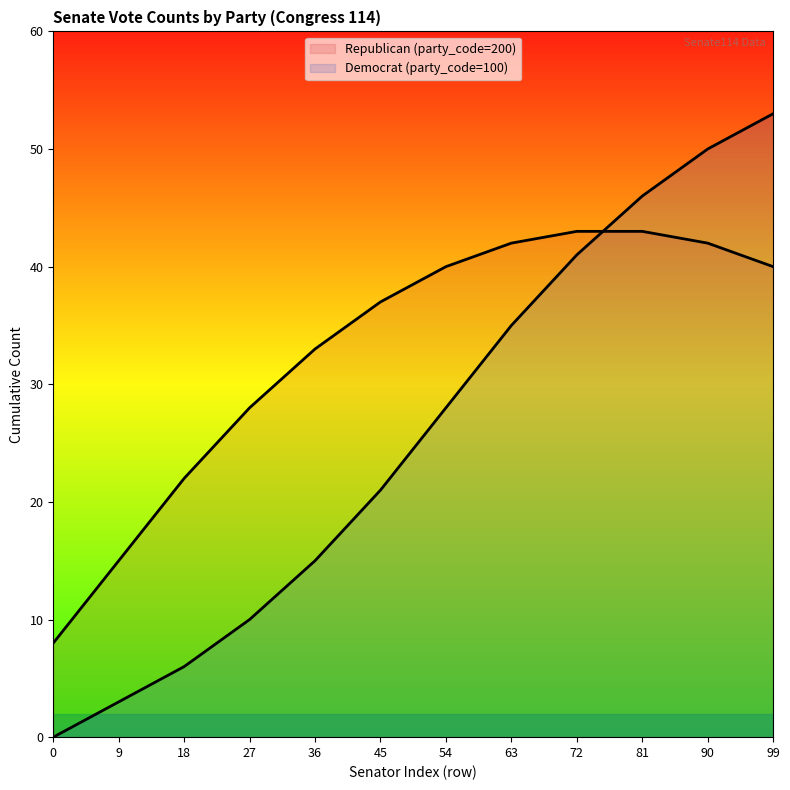

At how many categories does at least one series exceed 7?

12